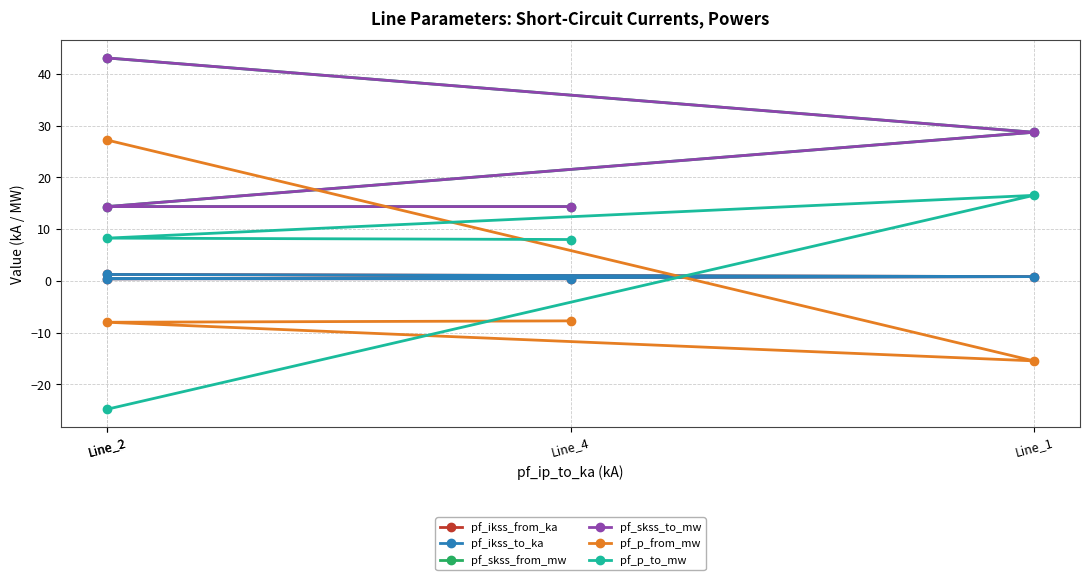

The value of pf_skss_to_mw at Line_2 is 14.4. True or false?

True